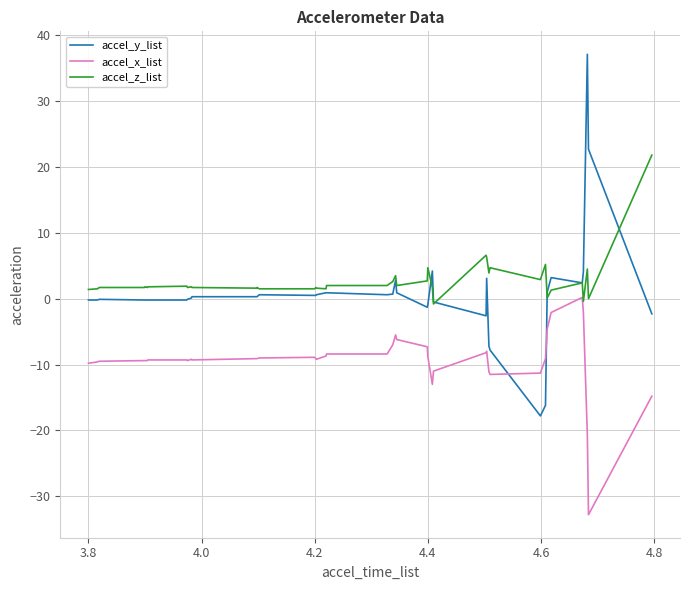

True or false: accel_z_list and accel_x_list cross at least once.

False